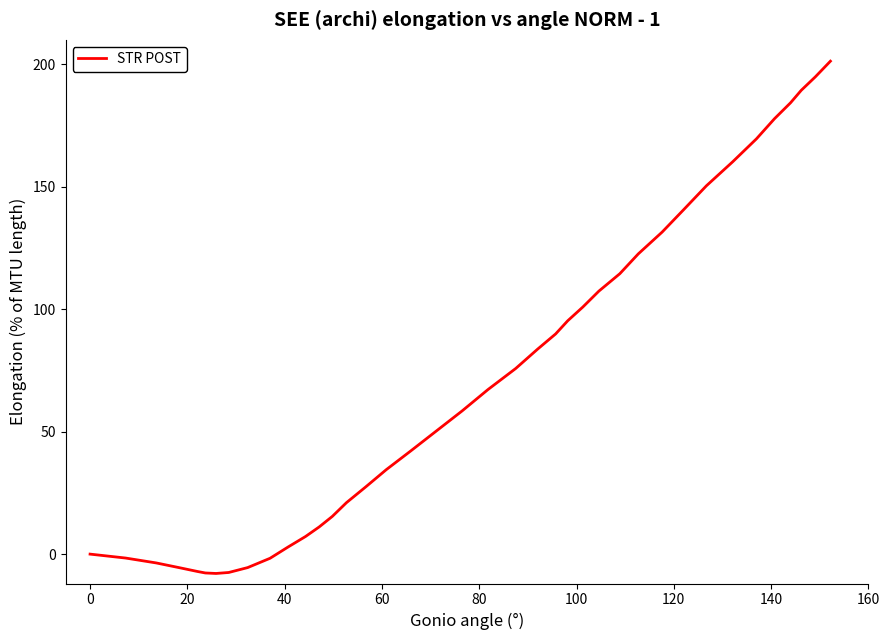

What is the smallest value displayed?

-7.9